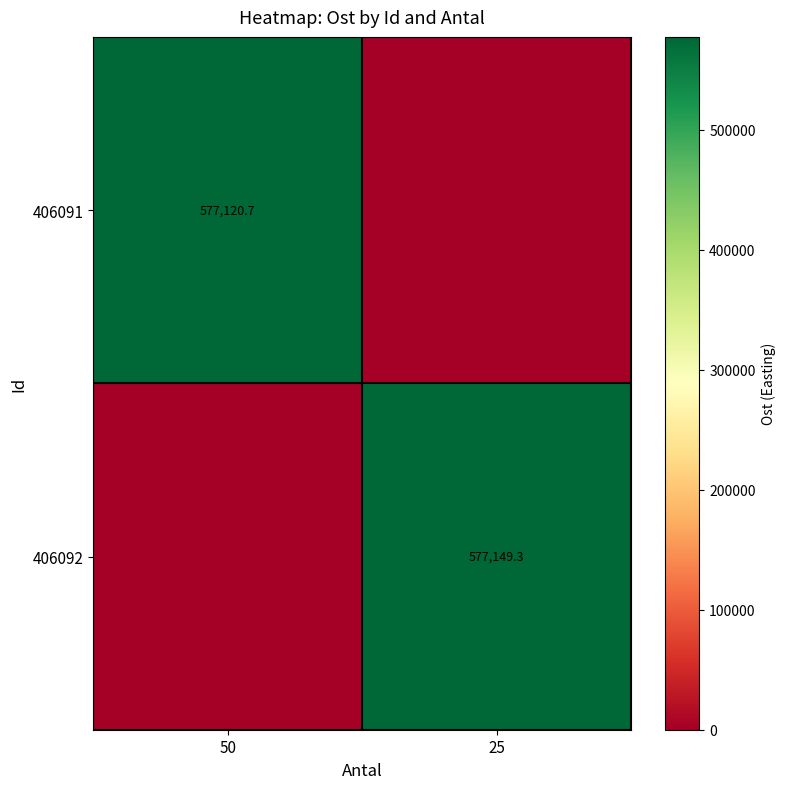

True or false: 406092 has a value of 894401.9 at 25.

False